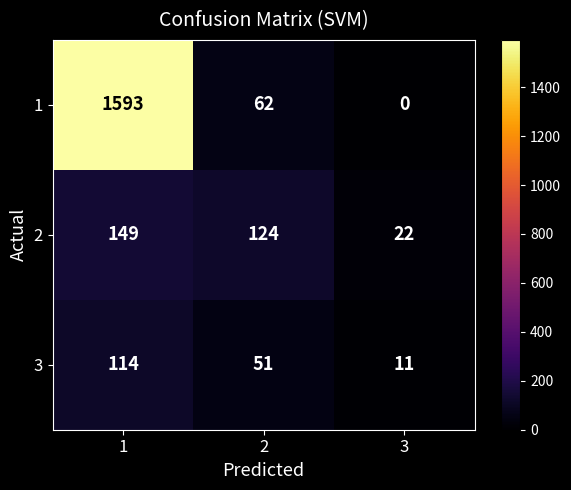

What is the difference between the highest and lowest values at 2?

73